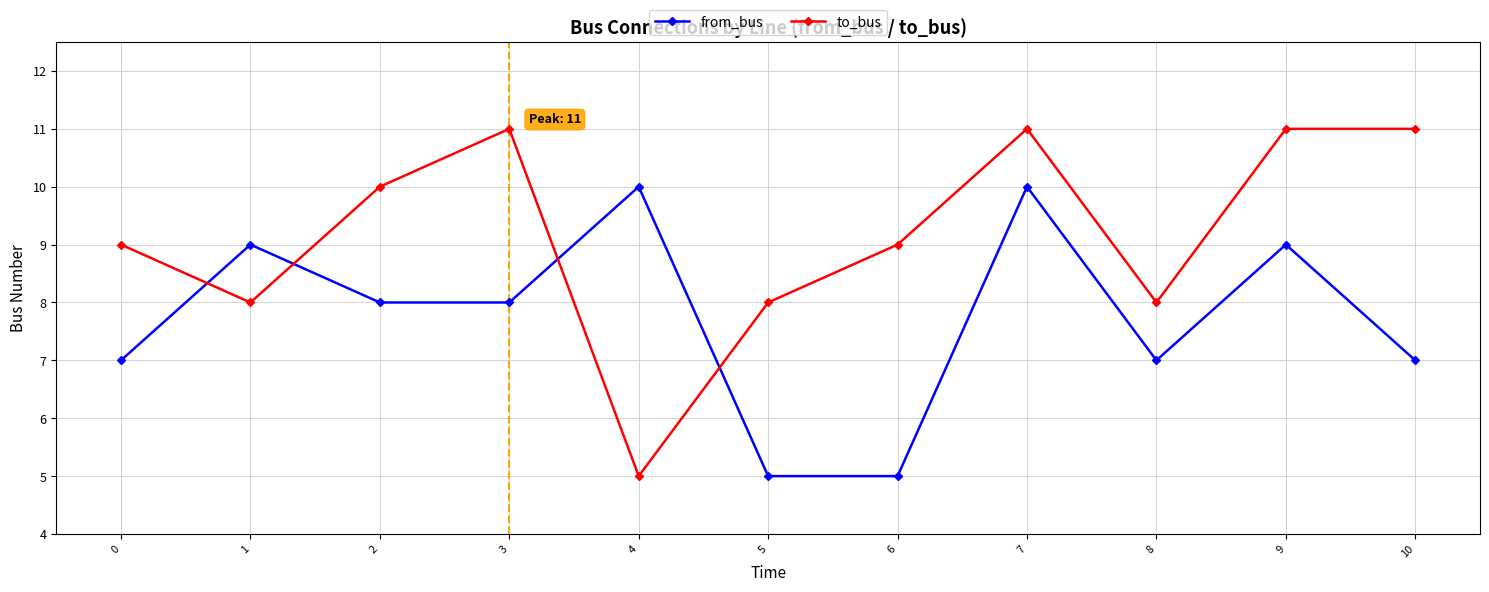

What are all the series names shown in the legend?

from_bus, to_bus